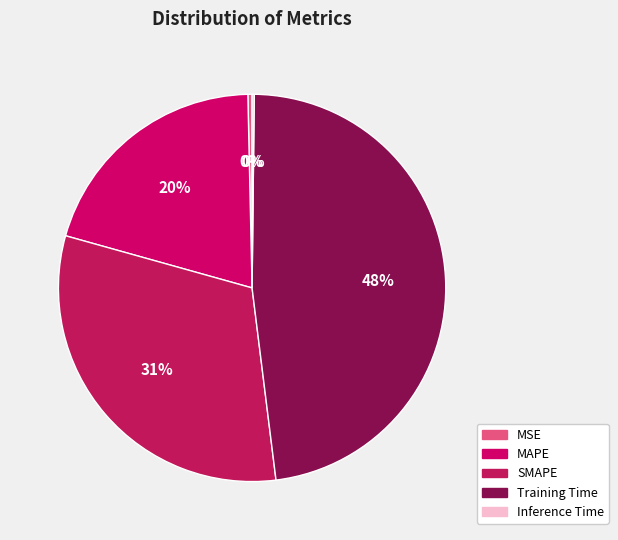

What percentage is NOT represented by SMAPE?

68.7%